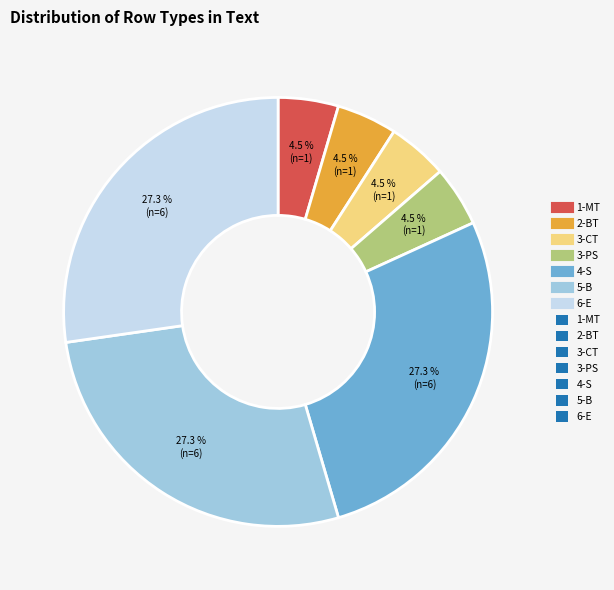

Count the number of slices in the pie.

7